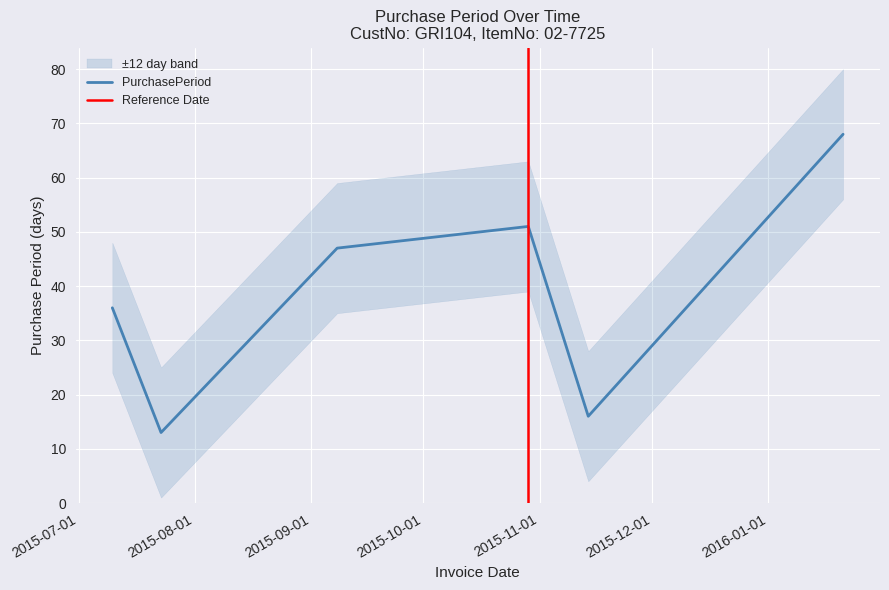

The chart shows a value of 7 at 2015-11-14. True or false?

False